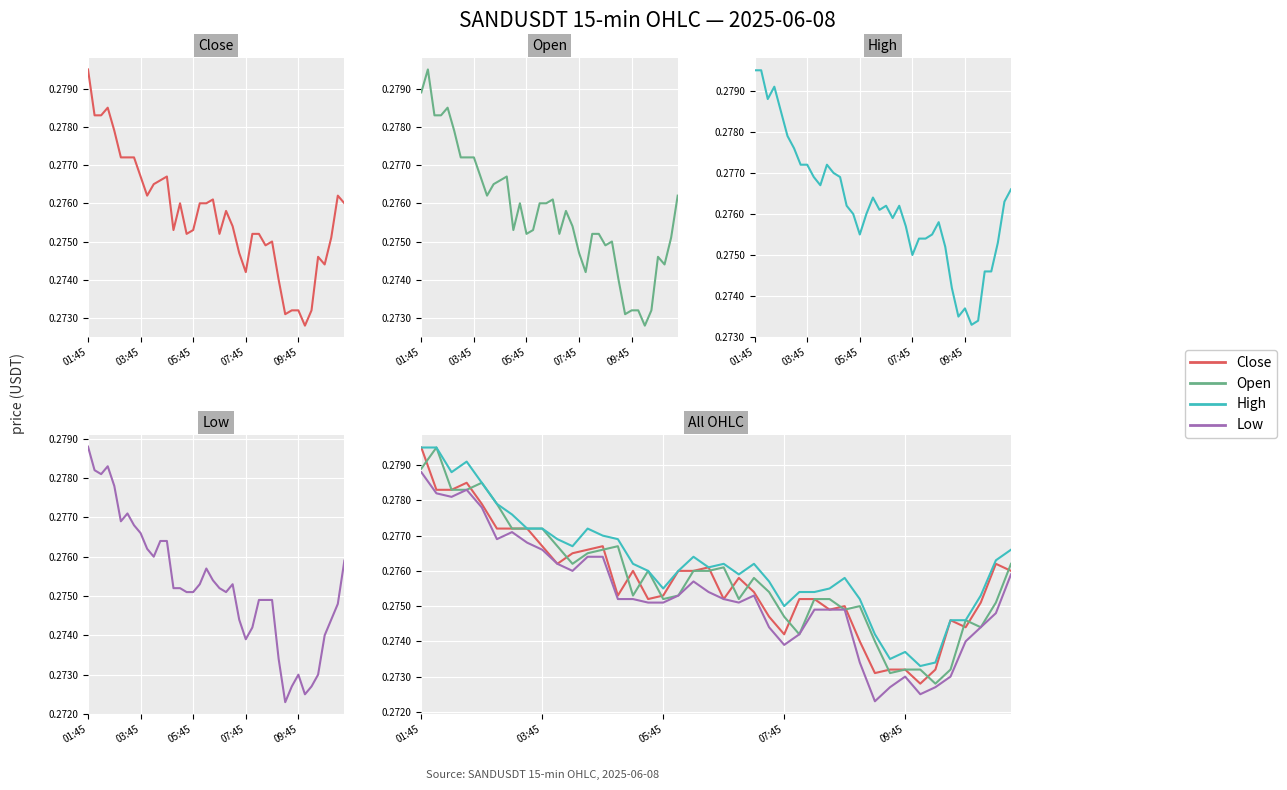

Which series has the largest total across all categories?

High